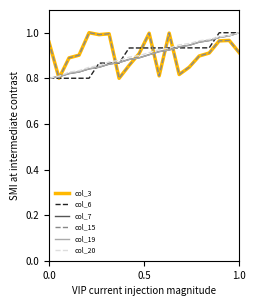

Does the chart display data point markers on the line(s)?

No